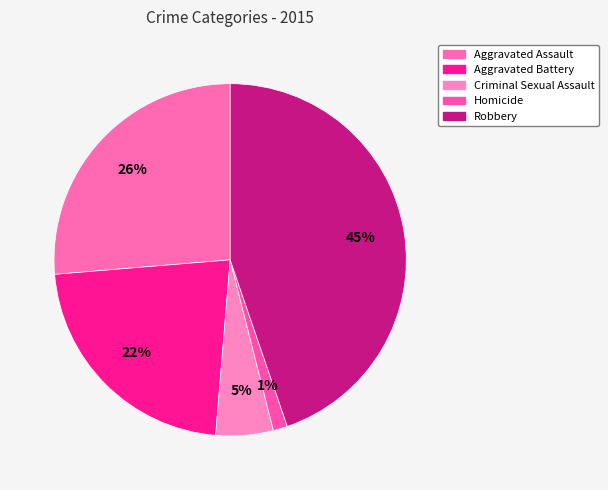

How many slices are in this pie chart?

5